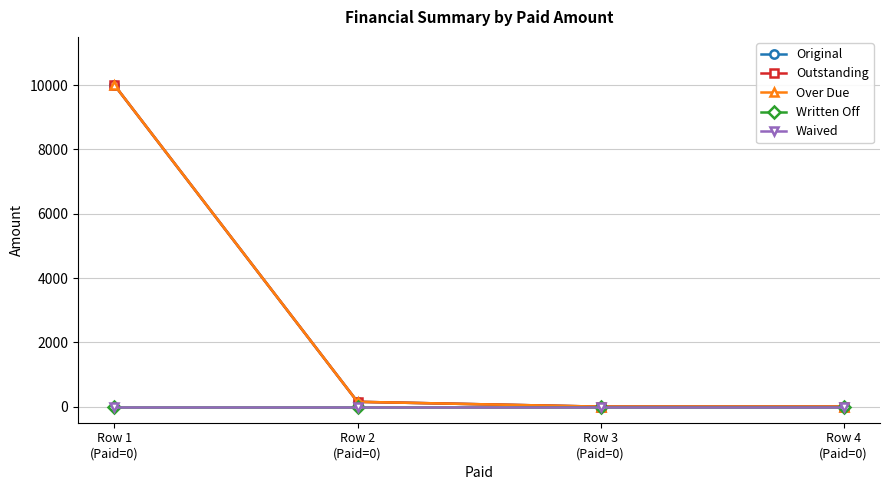

Which label corresponds to the largest value in the chart?

Row 1
(Paid=0)